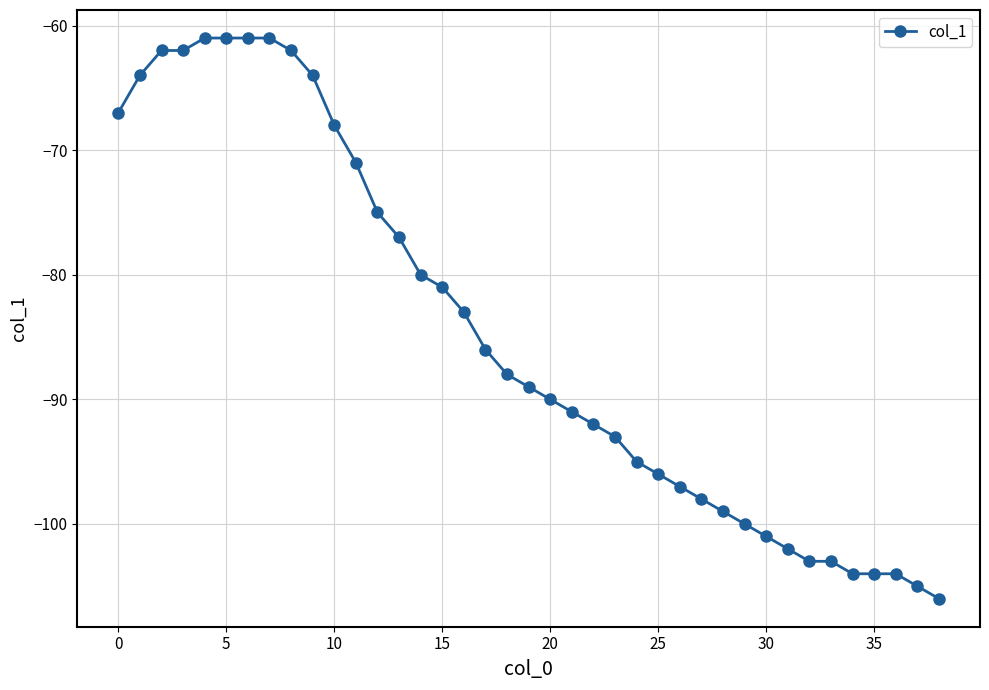

Reading right to left, list all the values displayed in this chart.

-106	-105	-104	-104	-104	-103	-103	-102	-101	-100	-99	-98	-97	-96	-95	-93	-92	-91	-90	-89	-88	-86	-83	-81	-80	-77	-75	-71	-68	-64	-62	-61	-61	-61	-61	-62	-62	-64	-67